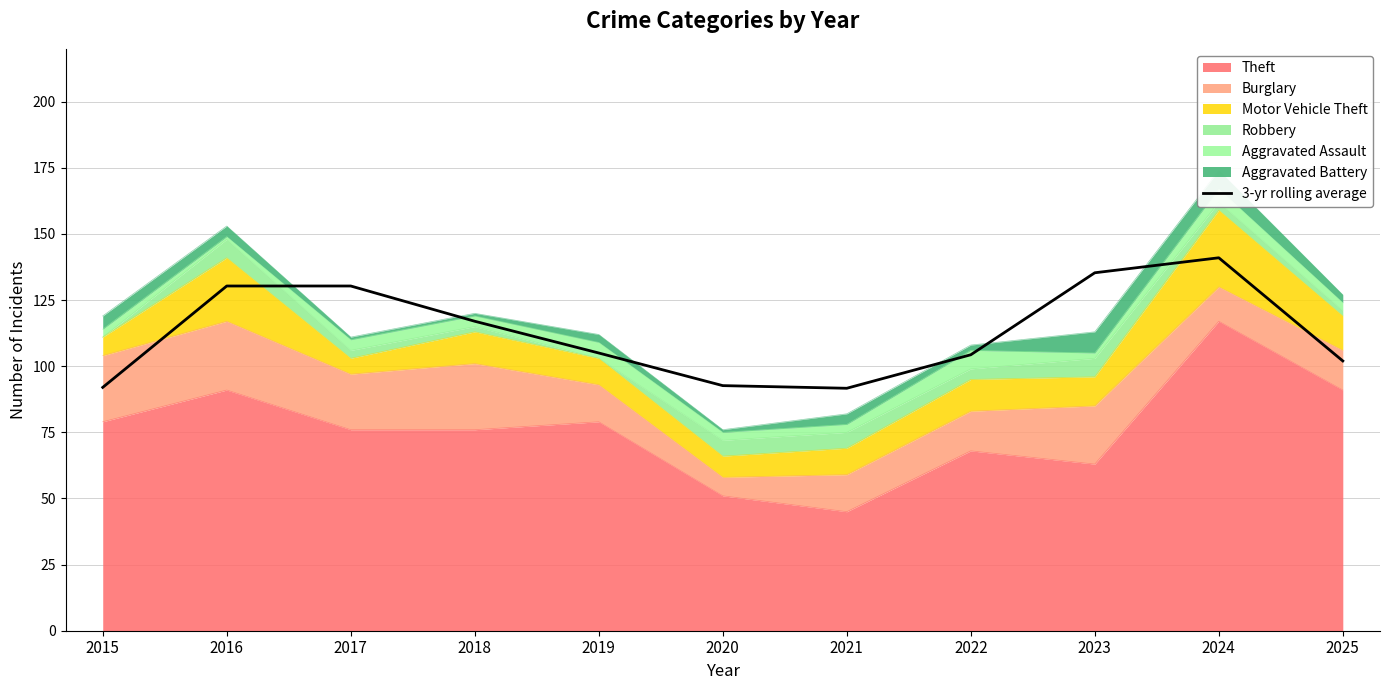

What is the difference between the values at 2021 and 2019?

13.3